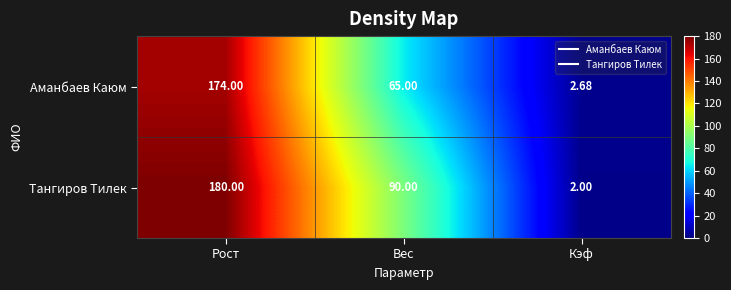

How many series are shown in this chart?

2